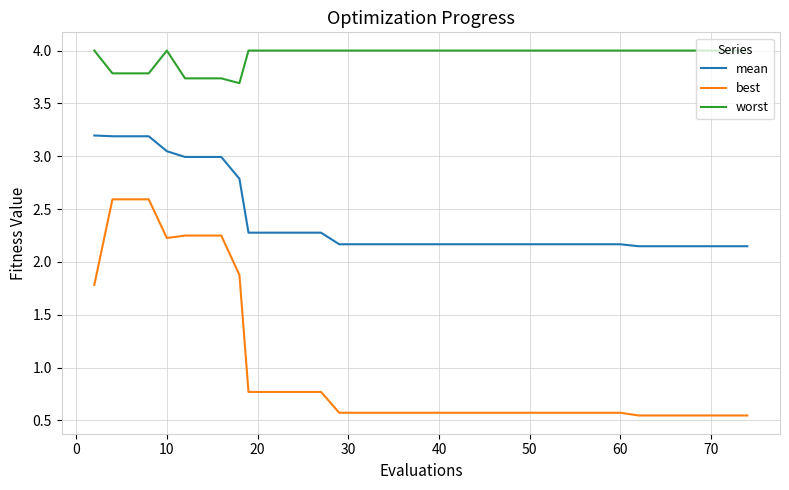

True or false: mean and best cross at least once.

False